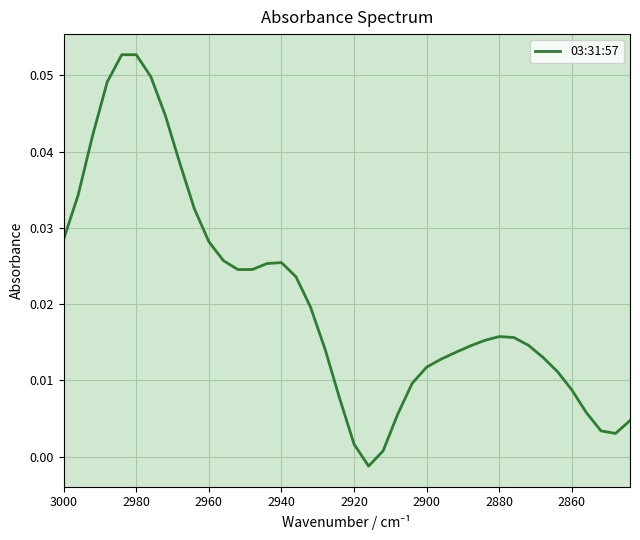

The value at 2960 is 0.1. True or false?

False